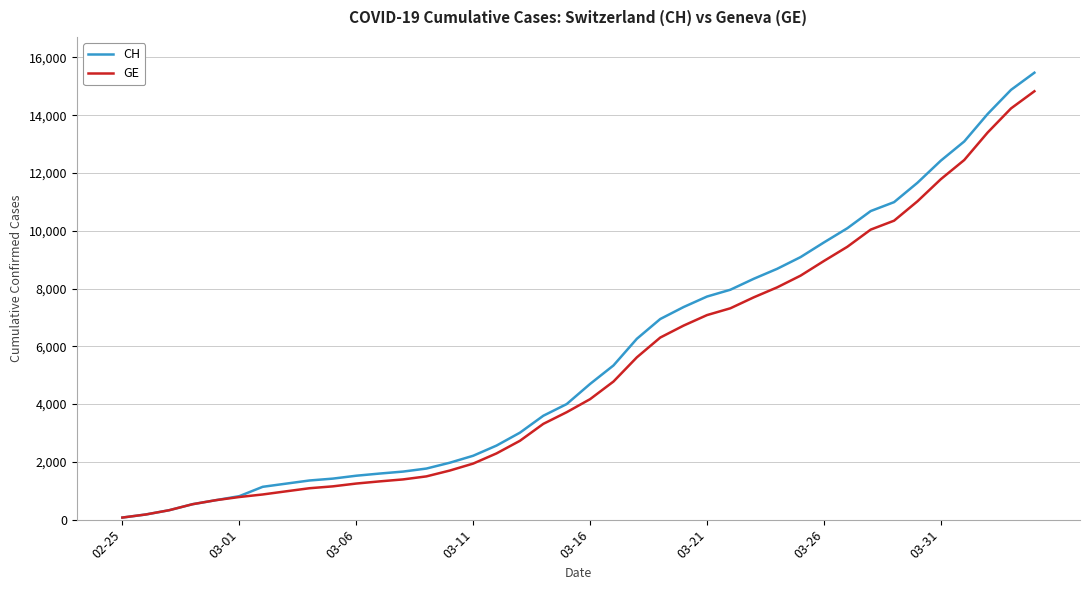

Which series has the widest spread of values?

CH